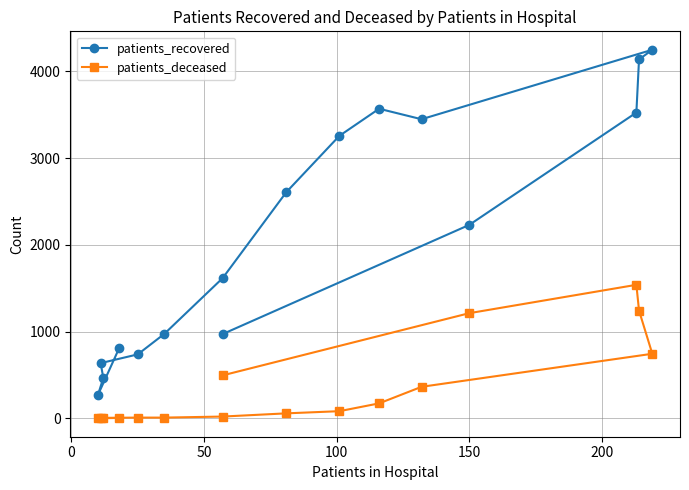

Rank the series by their average value, from highest to lowest.

patients_recovered, patients_deceased